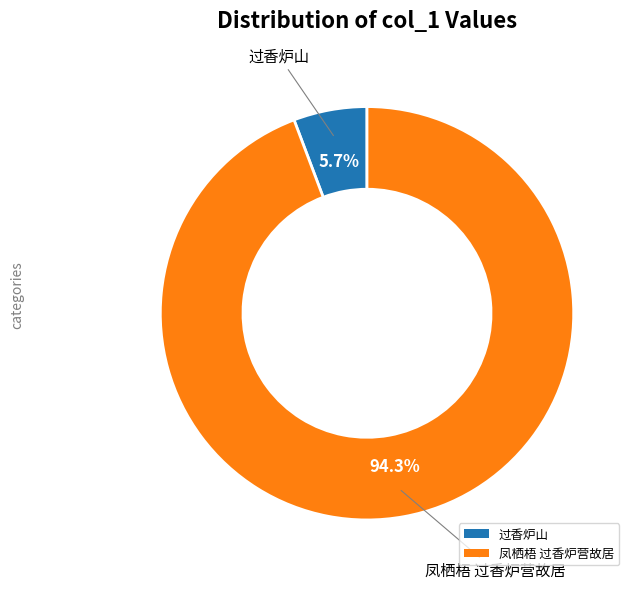

Is the sum of 凤栖梧 过香炉营故居 and 过香炉山 greater than half?

Yes